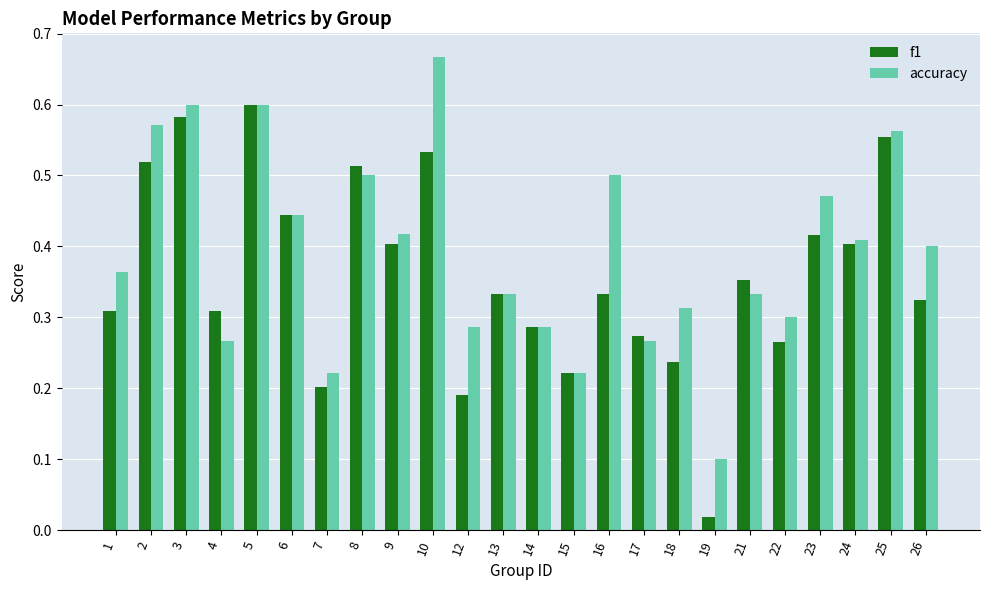

Rank the series by their average value, from highest to lowest.

accuracy, f1